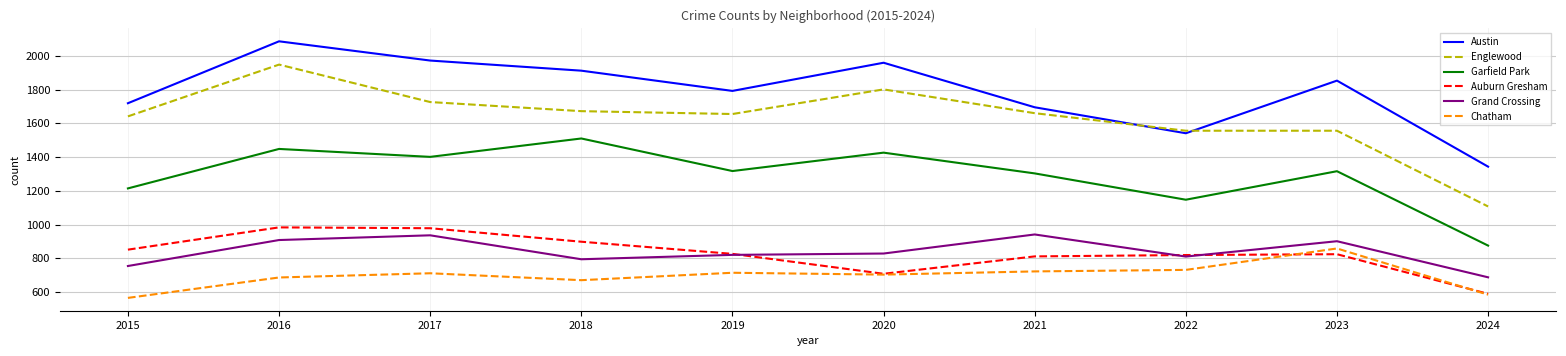

What is the highest value of the Auburn Gresham series?

983